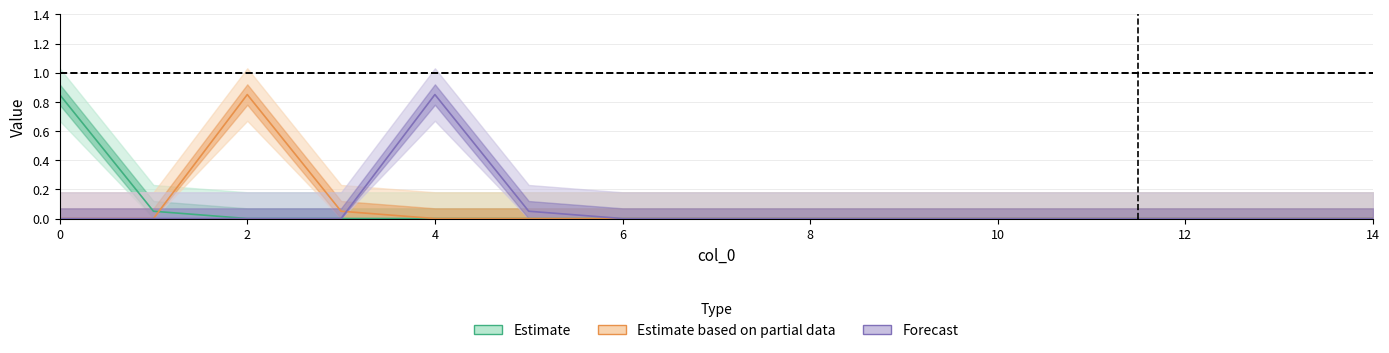

Between 6 and 13, which is larger?

6